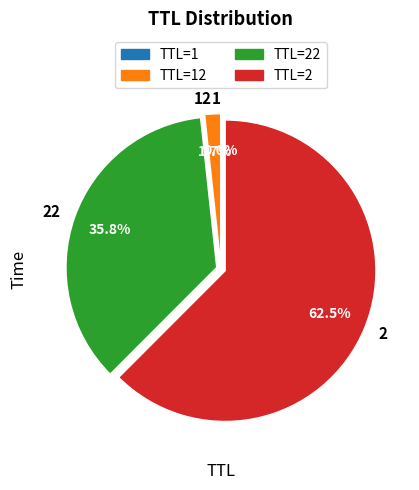

Which slice is the largest?

TTL=2